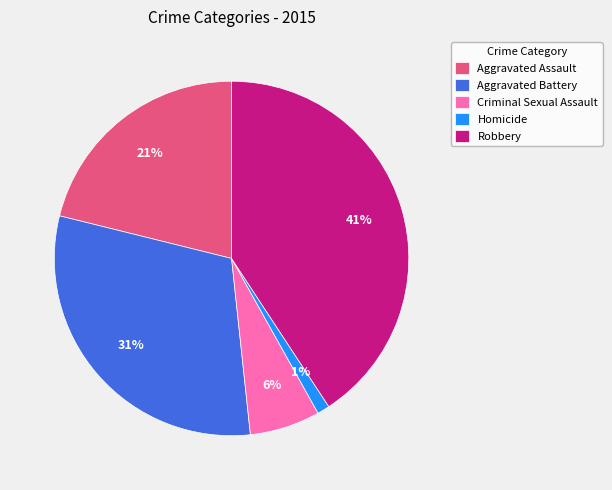

To the nearest percent, what portion does Aggravated Assault represent?

21%